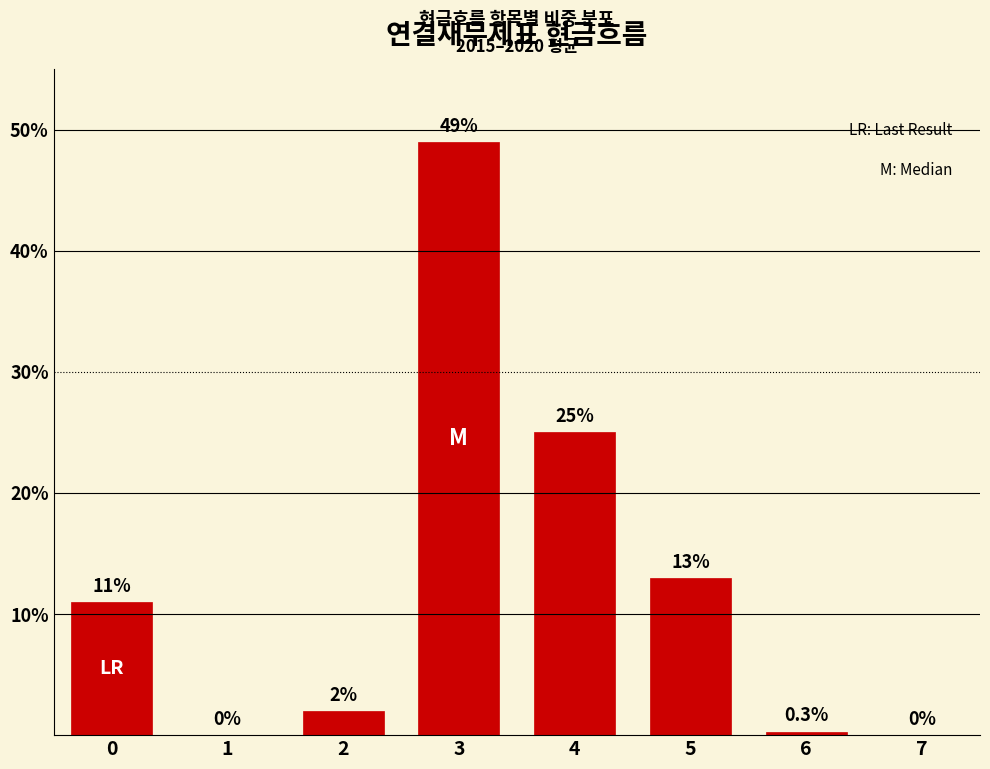

Reading right to left, transcribe all the data shown in this chart.

7=0.0	6=0.3	5=13.0	4=25.0	3=49.0	2=2.0	1=0.0	0=11.0